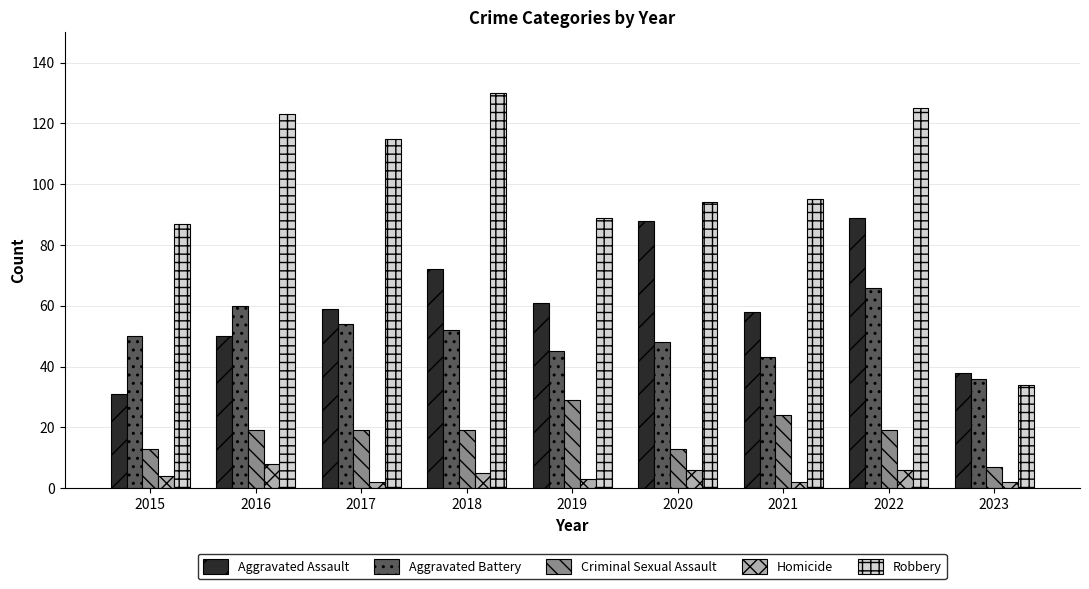

Which series has the largest range (max minus min)?

Robbery